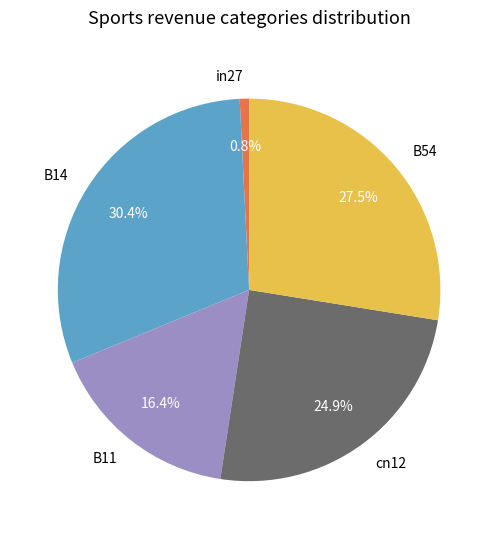

Is the sum of B11 and cn12 greater than half?

No